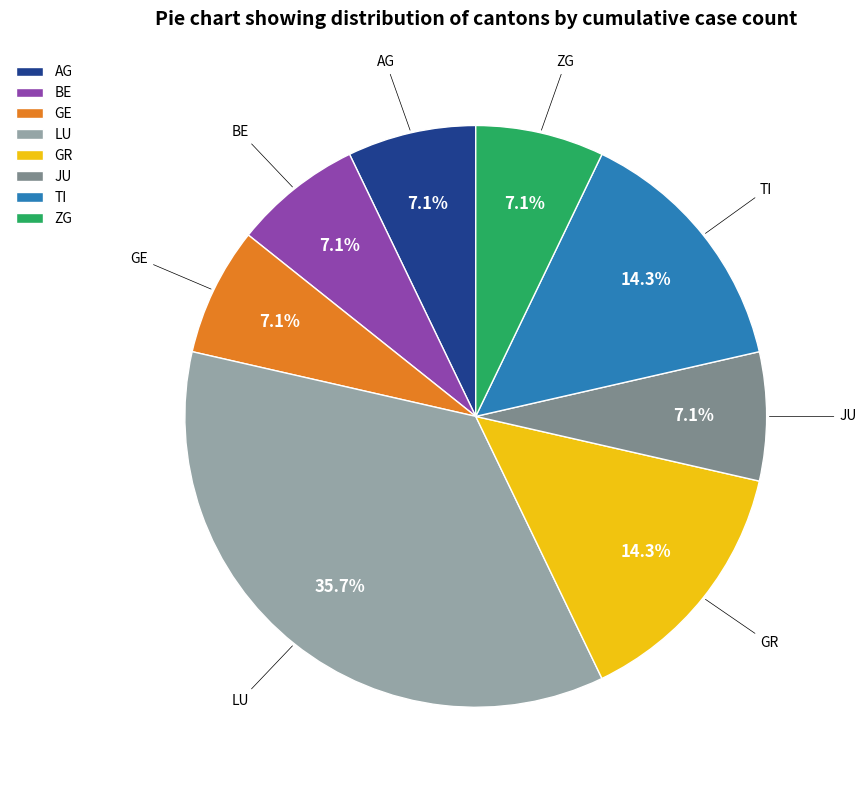

What is the largest slice in the pie chart?

LU